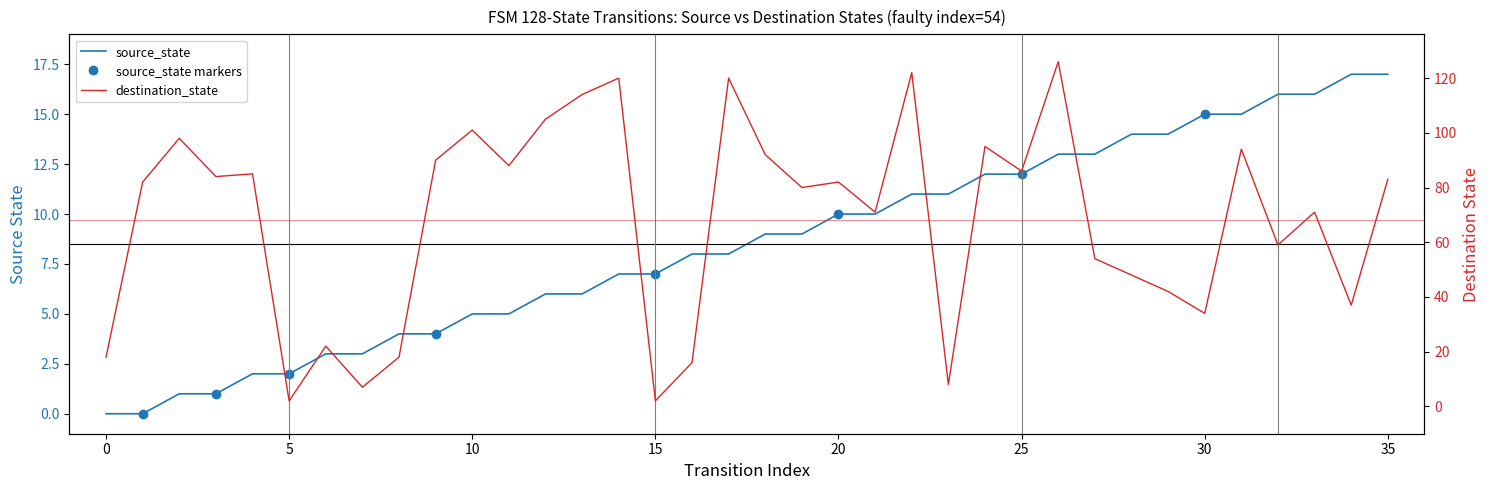

How many times do destination_state and source_state cross each other?

4